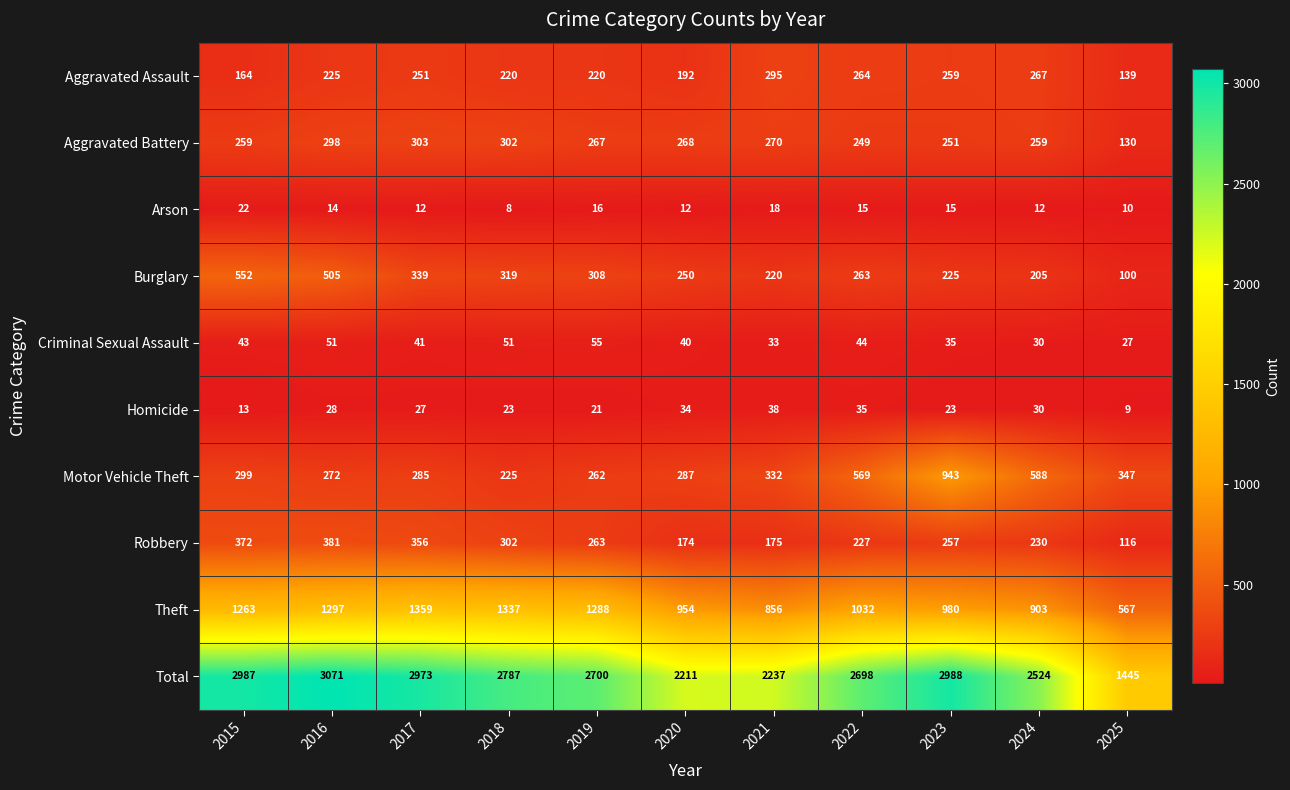

At which label does Criminal Sexual Assault first exceed 41?

2015